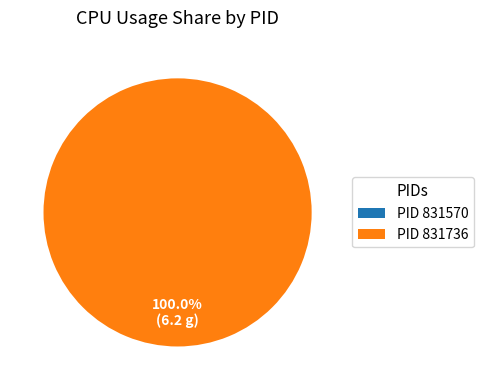

What is the change in value from 831570 to 831736?

+6.2